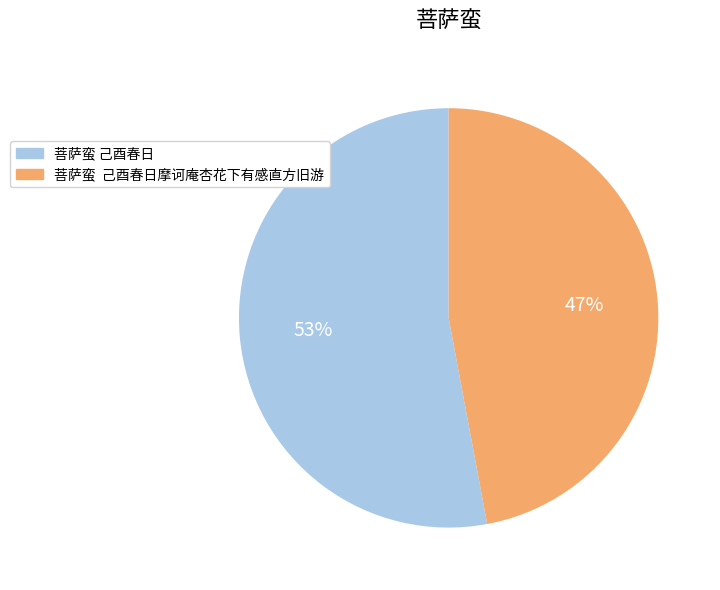

Is the sum of 菩萨蛮 己酉春日 and 菩萨蛮 己酉春日摩诃庵杏花下有感直方旧游 greater than half?

Yes